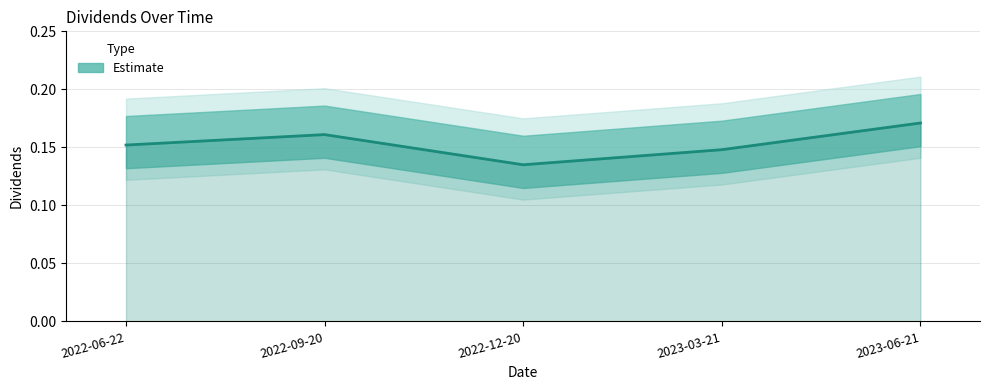

Which has a higher value, 2023-03-21 or 2022-12-20?

2023-03-21